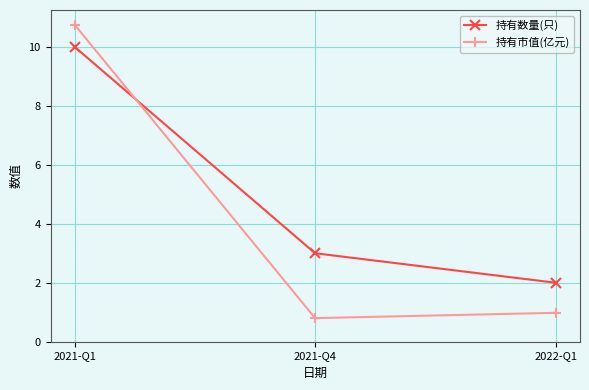

What is the approximate value of 持有数量(只) at 2021-Q1?

10.0